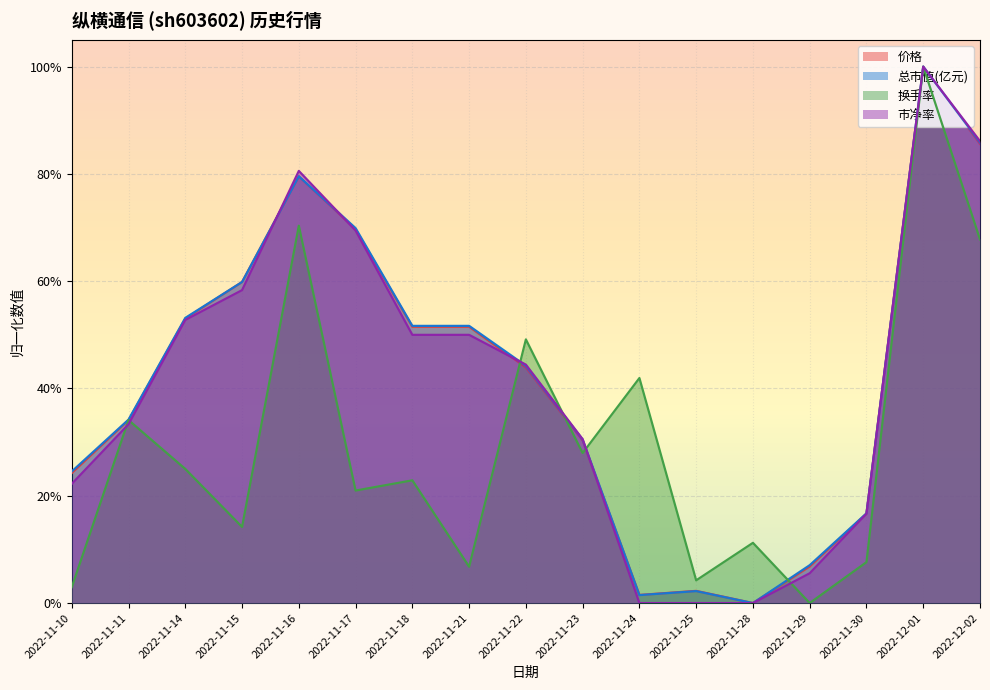

True or false: 价格 and 换手率 intersect in this chart.

True